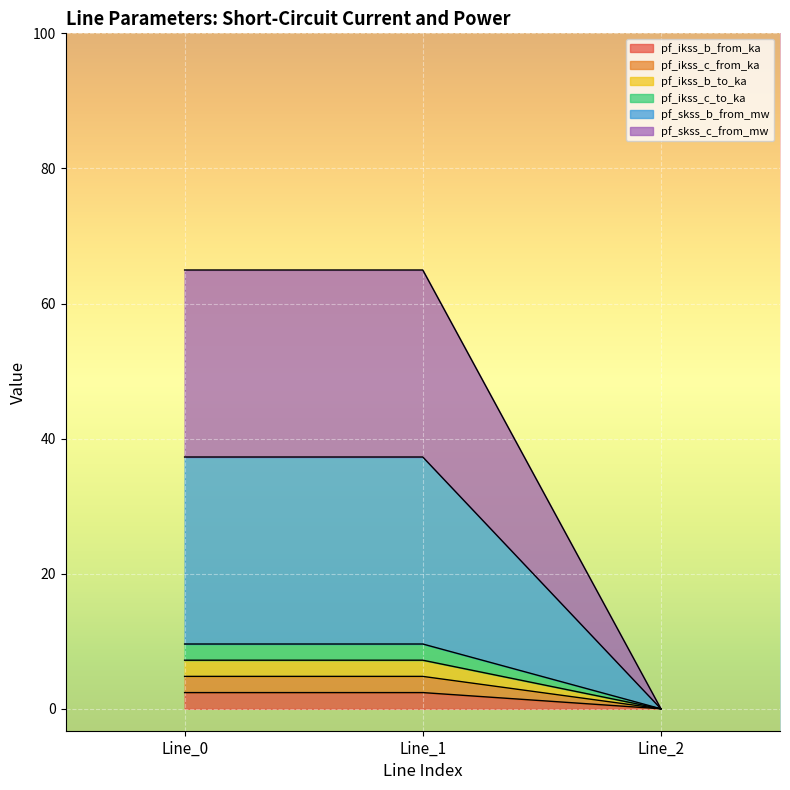

Count the pf_ikss_b_from_ka values in the range 0 to 2.

1